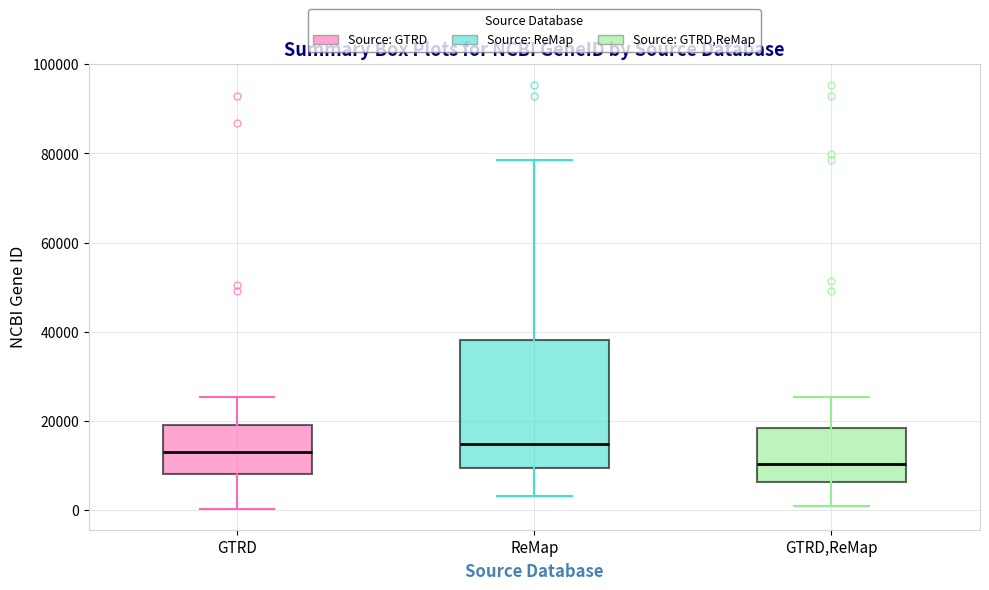

Comparing the boxes themselves (not the whiskers), which one is the tallest?

ReMap